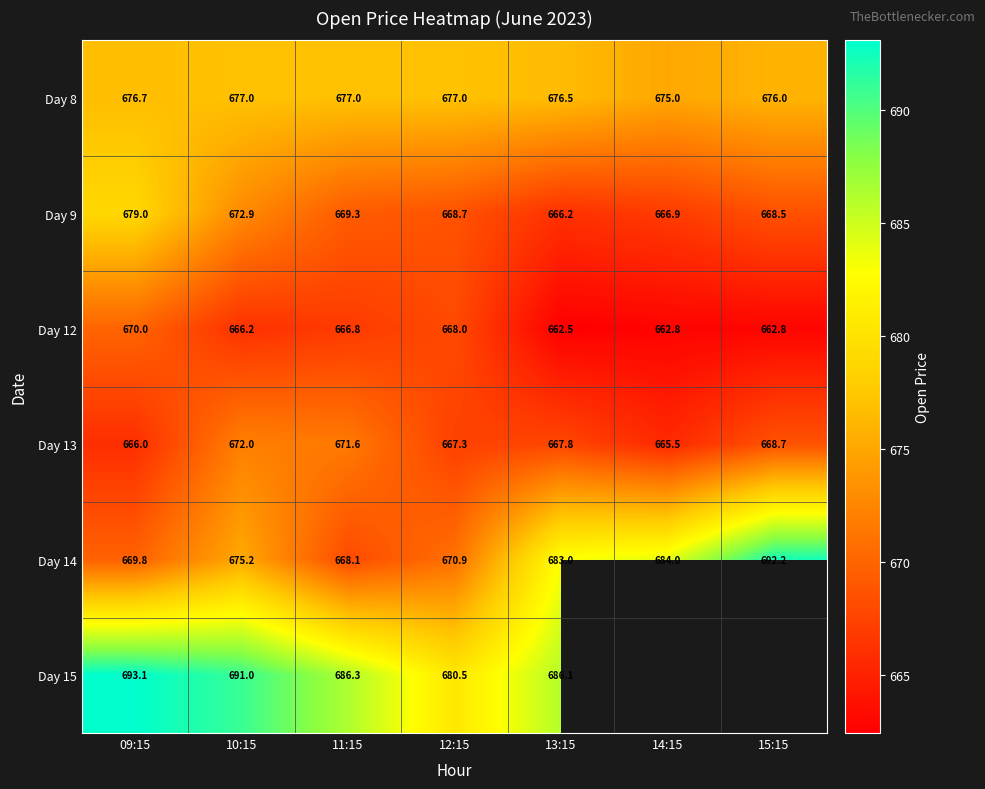

At which category is the sum across all series the highest?

09:15